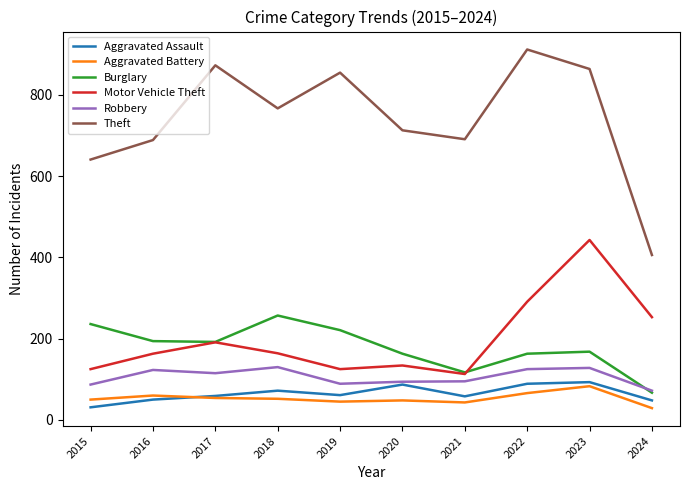

What is the sum of all Aggravated Assault values?

648